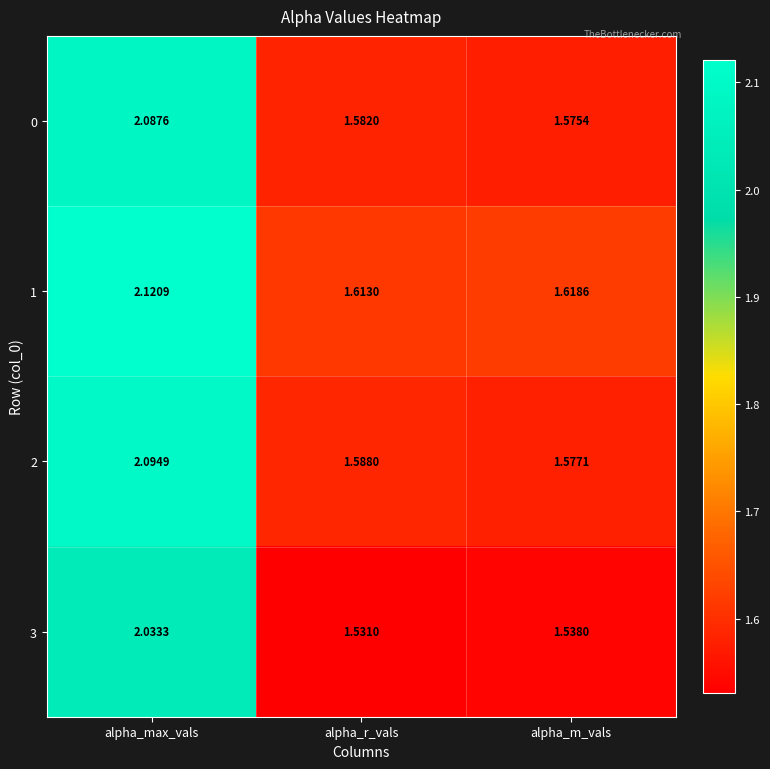

Rank the categories by 1 value from lowest to highest.

alpha_r_vals, alpha_m_vals, alpha_max_vals